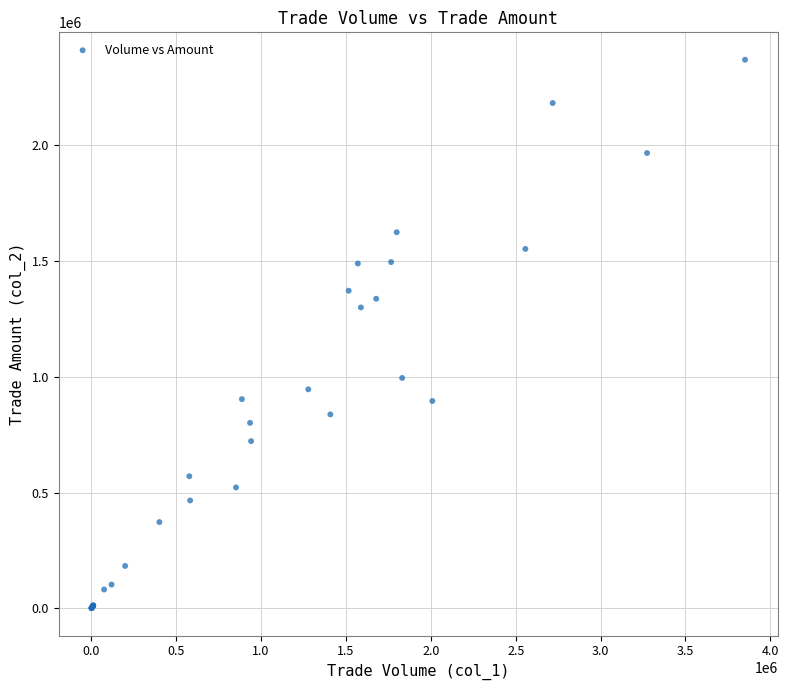

What Y value in the scatter plot is closest to 1184575?

1298860